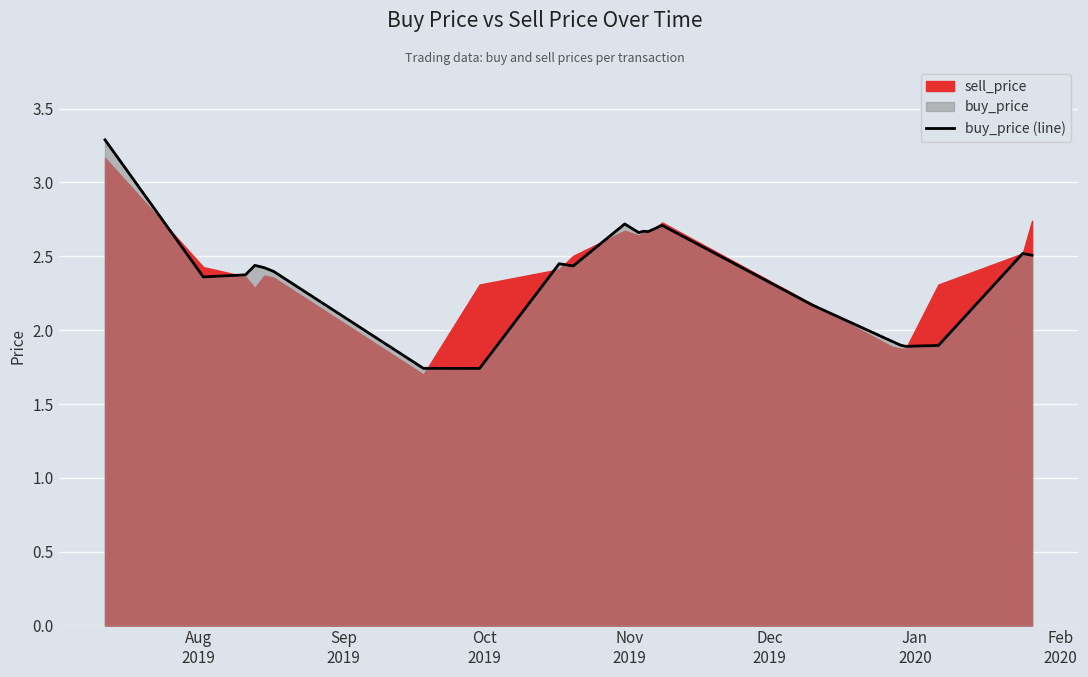

What is the maximum value for buy_price (line)?

3.3